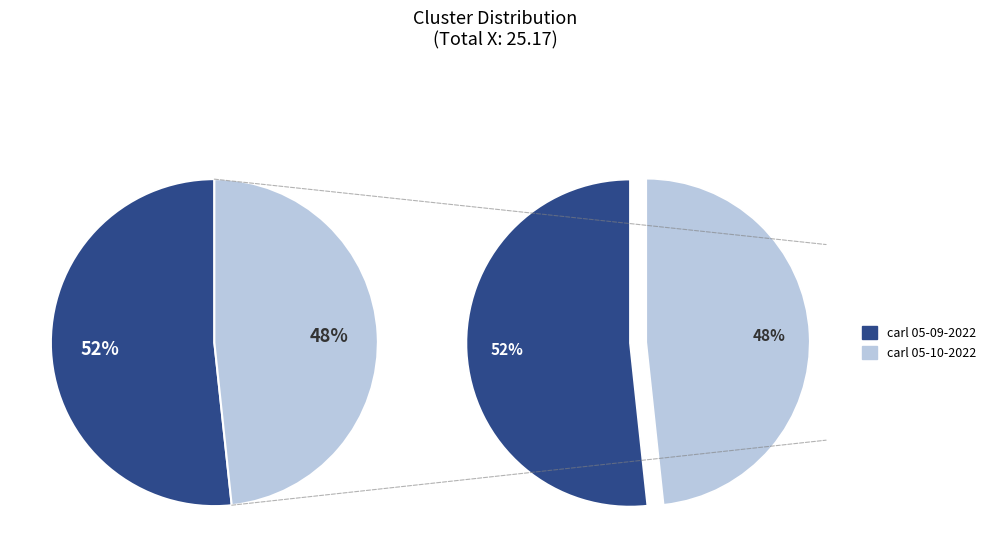

Is it true that carl 05-09-2022.mat is 37% of the pie?

False